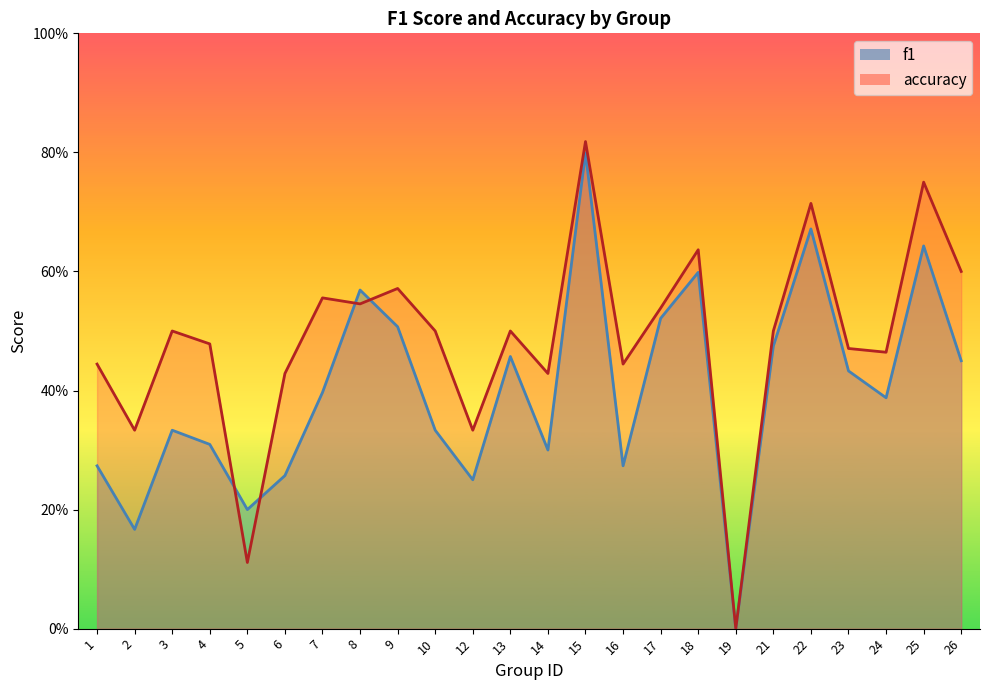

Reading left to right, list all the values displayed in this chart.

f1: 1=0.3	2=0.2	3=0.3	4=0.3	5=0.2	6=0.3	7=0.4	8=0.6	9=0.5	10=0.3	12=0.2	13=0.5	14=0.3	15=0.8	16=0.3	17=0.5	18=0.6	19=0.0	21=0.5	22=0.7	23=0.4	24=0.4	25=0.6	26=0.5
accuracy: 1=0.4	2=0.3	3=0.5	4=0.5	5=0.1	6=0.4	7=0.6	8=0.5	9=0.6	10=0.5	12=0.3	13=0.5	14=0.4	15=0.8	16=0.4	17=0.5	18=0.6	19=0.0	21=0.5	22=0.7	23=0.5	24=0.5	25=0.8	26=0.6